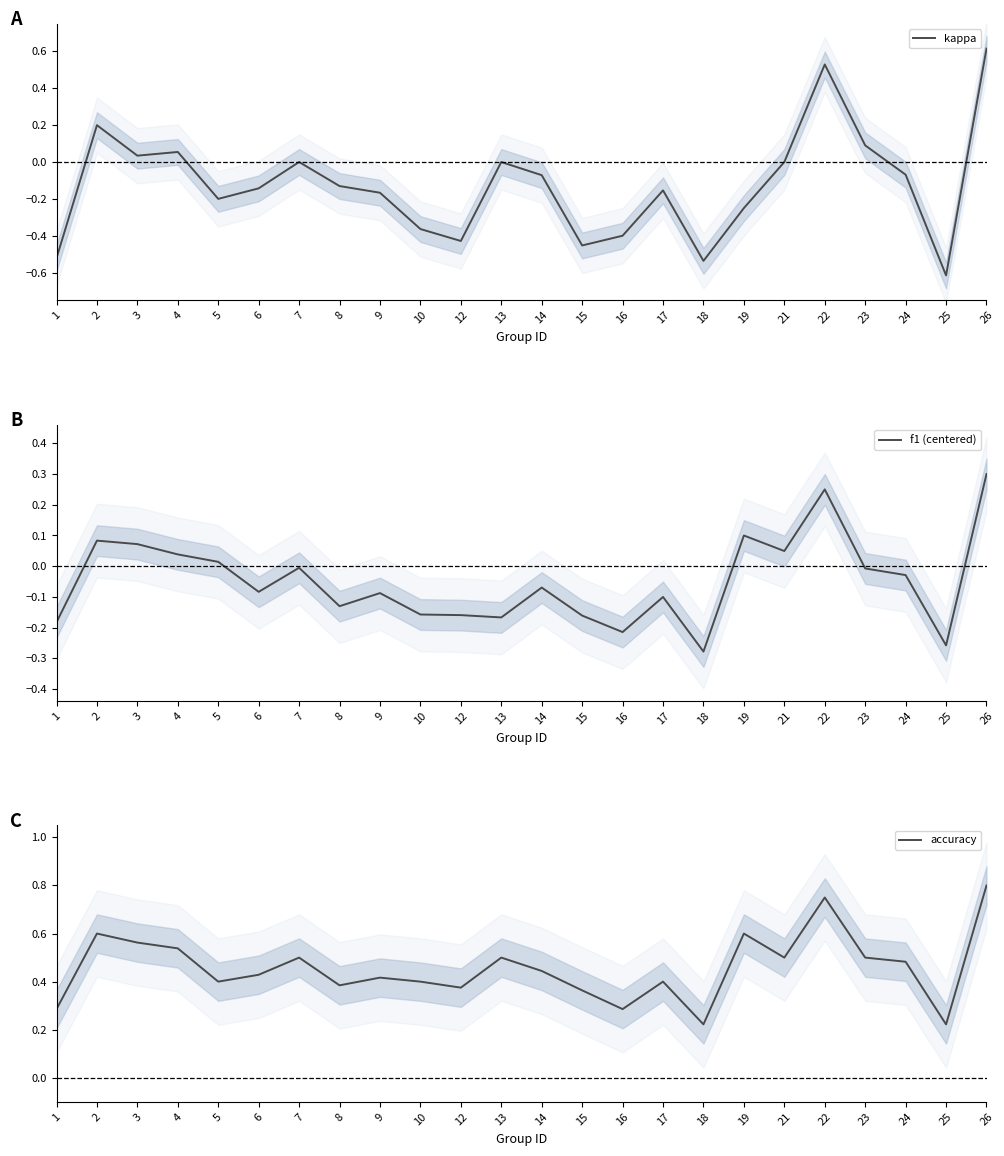

At which label is accuracy closest to 0?

18